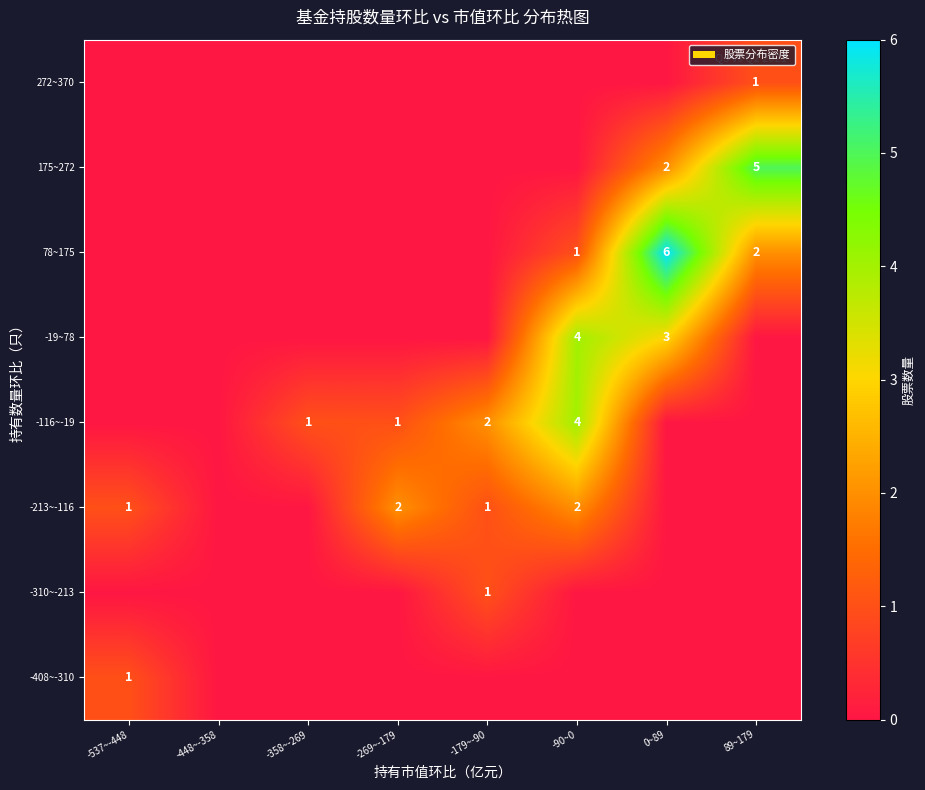

Rank the series by their maximum value, from highest to lowest.

78~175, 175~272, -116~-19, -19~78, -213~-116, -408~-310, -310~-213, 272~370